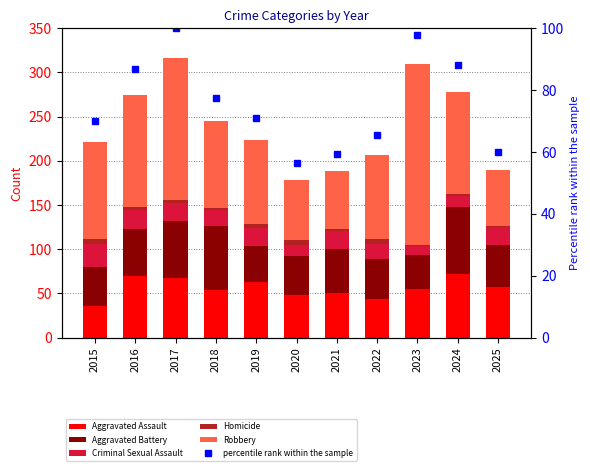

Rank the categories by Robbery value from highest to lowest.

2023, 2017, 2016, 2024, 2015, 2018, 2019, 2022, 2020, 2021, 2025